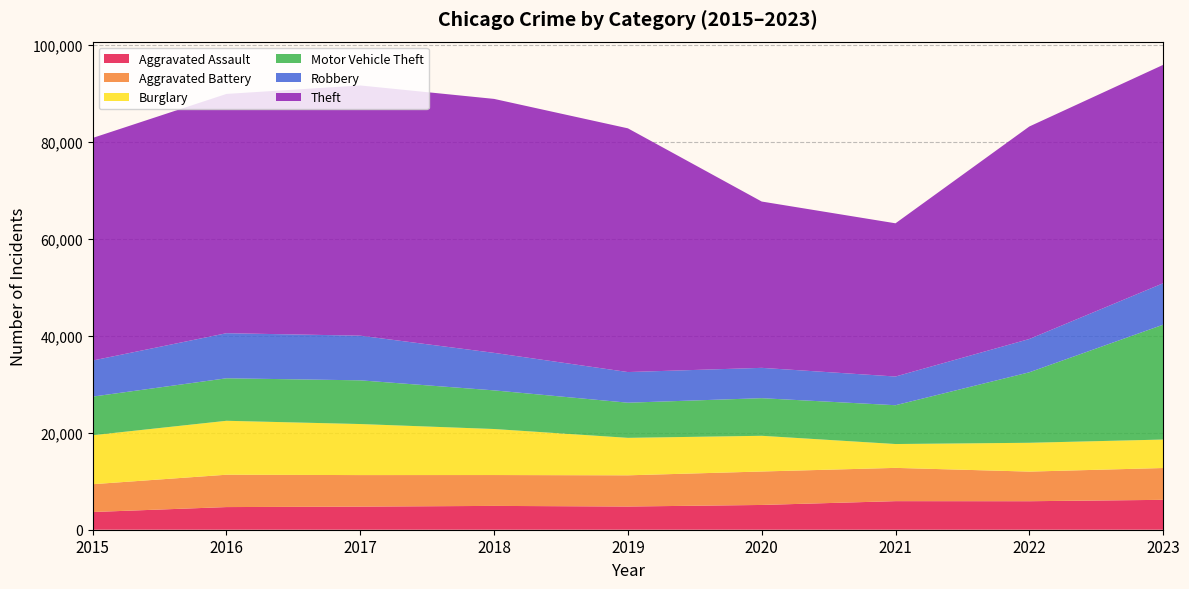

Reading left to right, what are all the values shown in this chart?

Aggravated Assault: 2015=3653	2016=4673	2017=4767	2018=4915	2019=4786	2020=5110	2021=5895	2022=5881	2023=6167
Aggravated Battery: 2015=5738	2016=6674	2017=6507	2018=6369	2019=6438	2020=6902	2021=6865	2022=6110	2023=6564
Burglary: 2015=10105	2016=11129	2017=10530	2018=9495	2019=7732	2020=7367	2021=4920	2022=5947	2023=5874
Motor Vehicle Theft: 2015=7968	2016=8769	2017=9018	2018=7971	2019=7251	2020=7760	2021=8007	2022=14542	2023=23695
Robbery: 2015=7443	2016=9302	2017=9213	2018=7739	2019=6322	2020=6259	2021=5922	2022=6870	2023=8549
Theft: 2015=45921	2016=49370	2017=51628	2018=52396	2019=50284	2020=34313	2021=31611	2022=43842	2023=45056